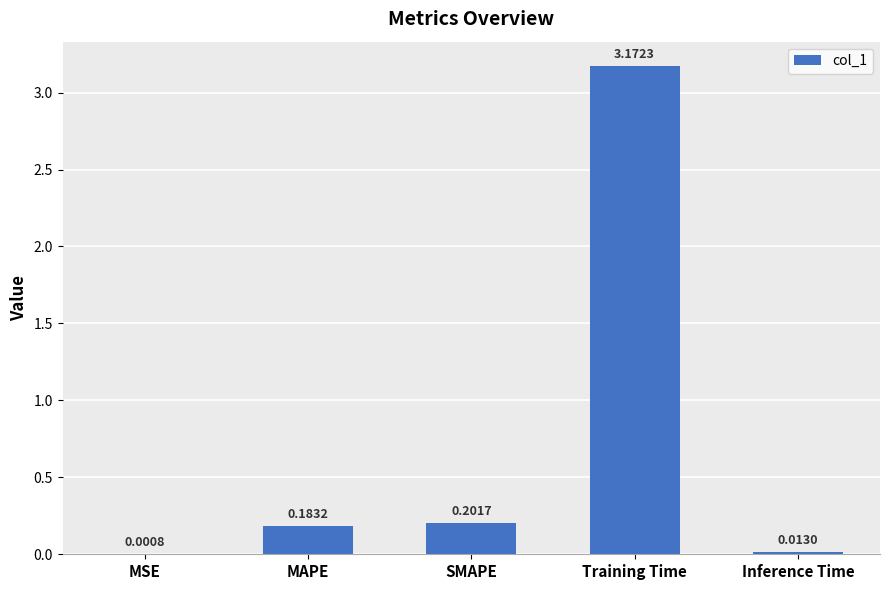

Where is the data nearest to the value 1?

SMAPE